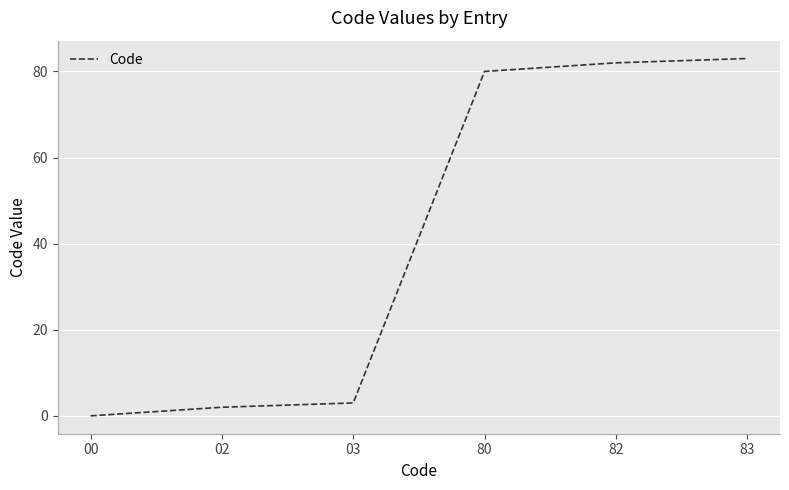

Reading left to right, list all the values displayed in this chart.

0	2	3	80	82	83